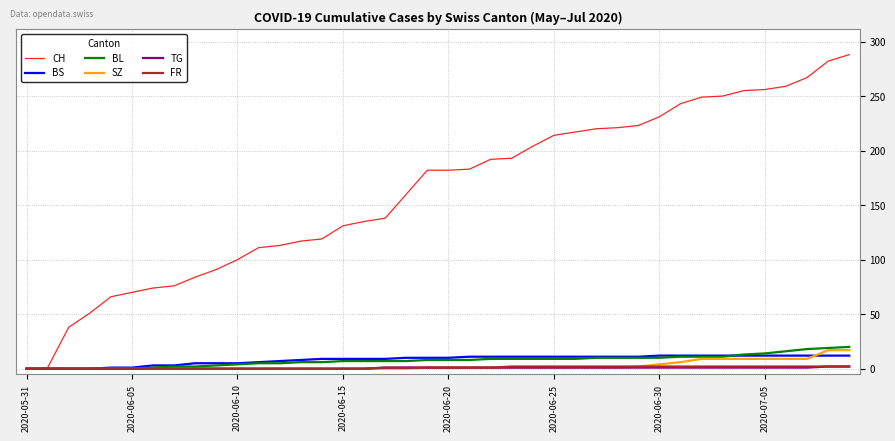

Which series has the widest spread of values?

CH